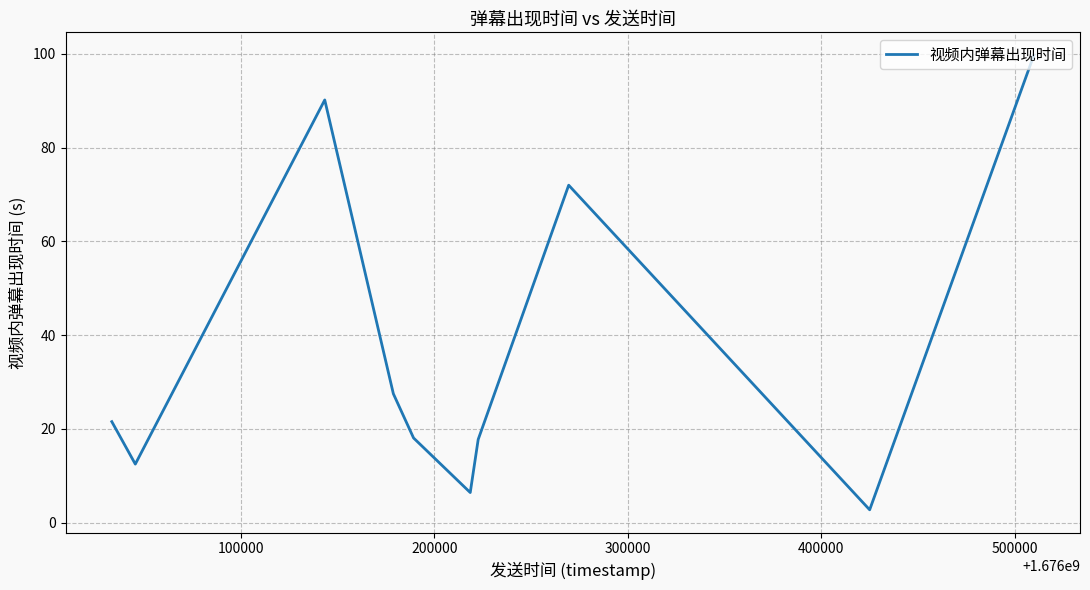

What is the smallest value displayed?

2.7